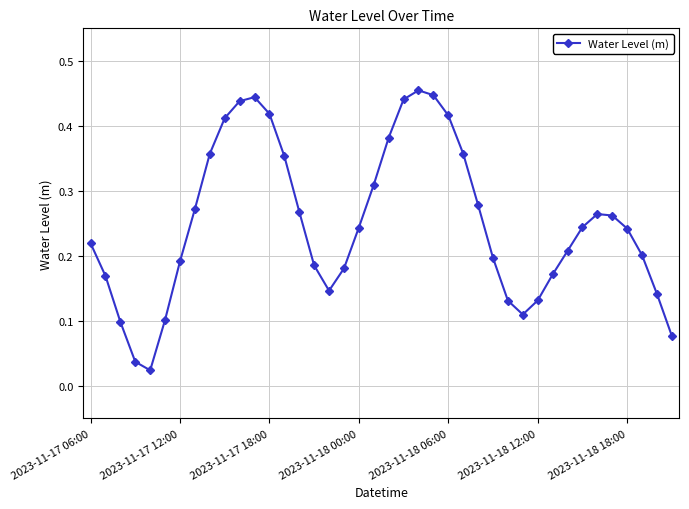

What is the sum of all values?

10.0